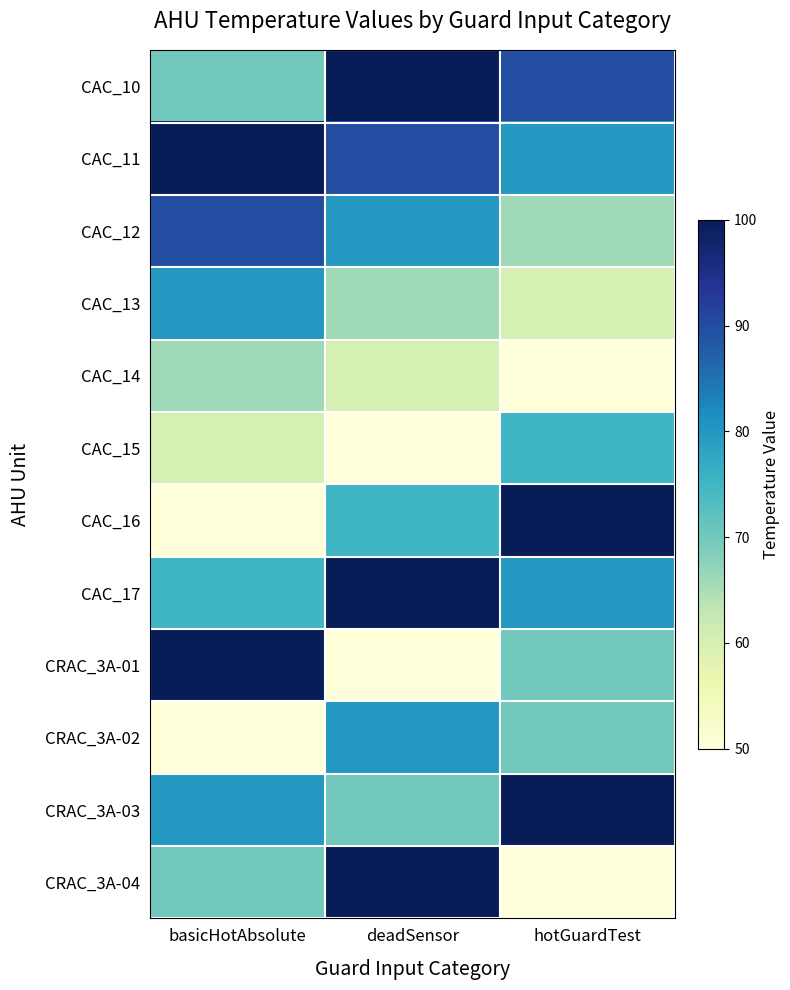

At how many categories does at least one series exceed 98?

3